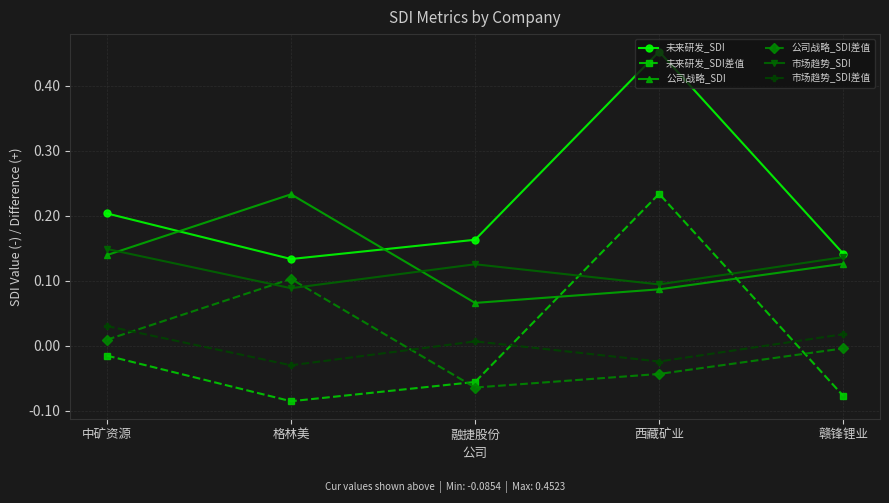

Does the chart display data point markers on the line(s)?

Yes